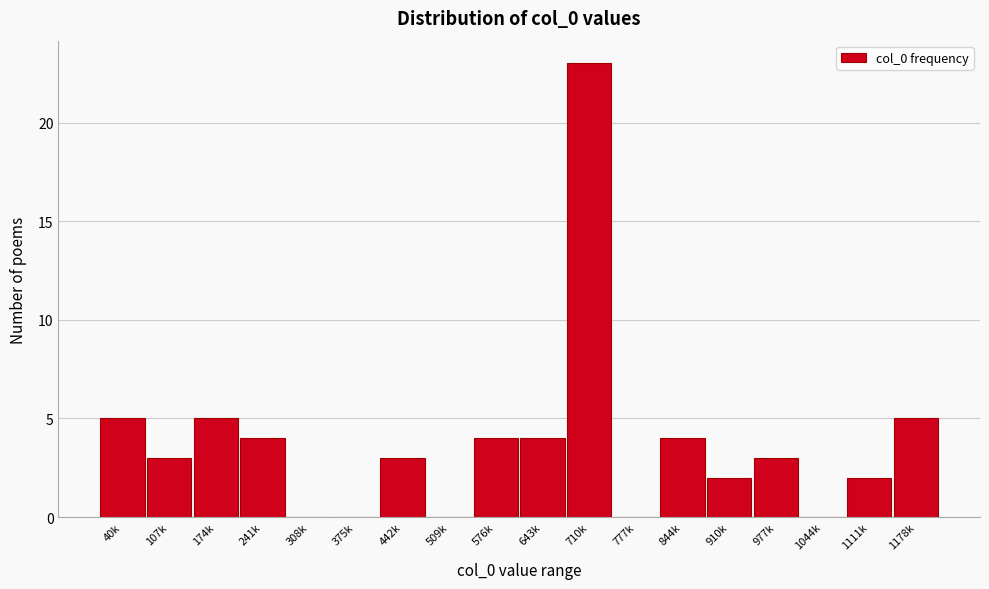

Reading left to right, list all the values displayed in this chart.

40k=5	107k=3	174k=5	241k=4	308k=0	375k=0	442k=3	509k=0	576k=4	643k=4	710k=23	777k=0	844k=4	910k=2	977k=3	1044k=0	1111k=2	1178k=5